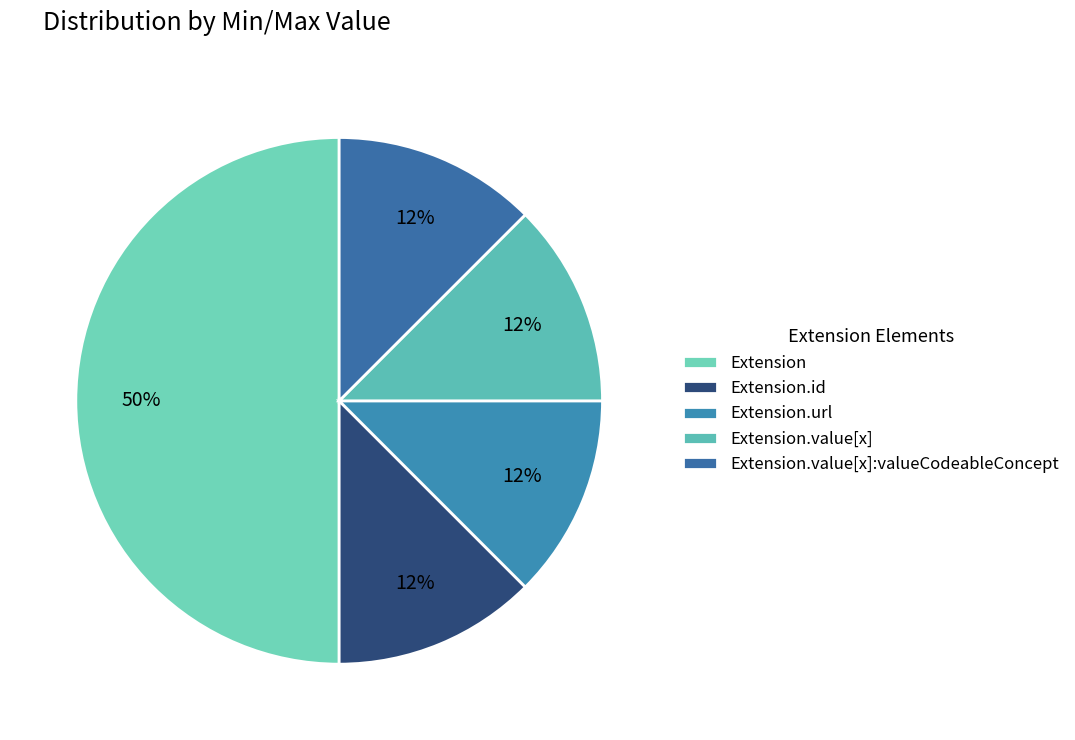

Does Extension.value[x] represent more than half of the total?

No